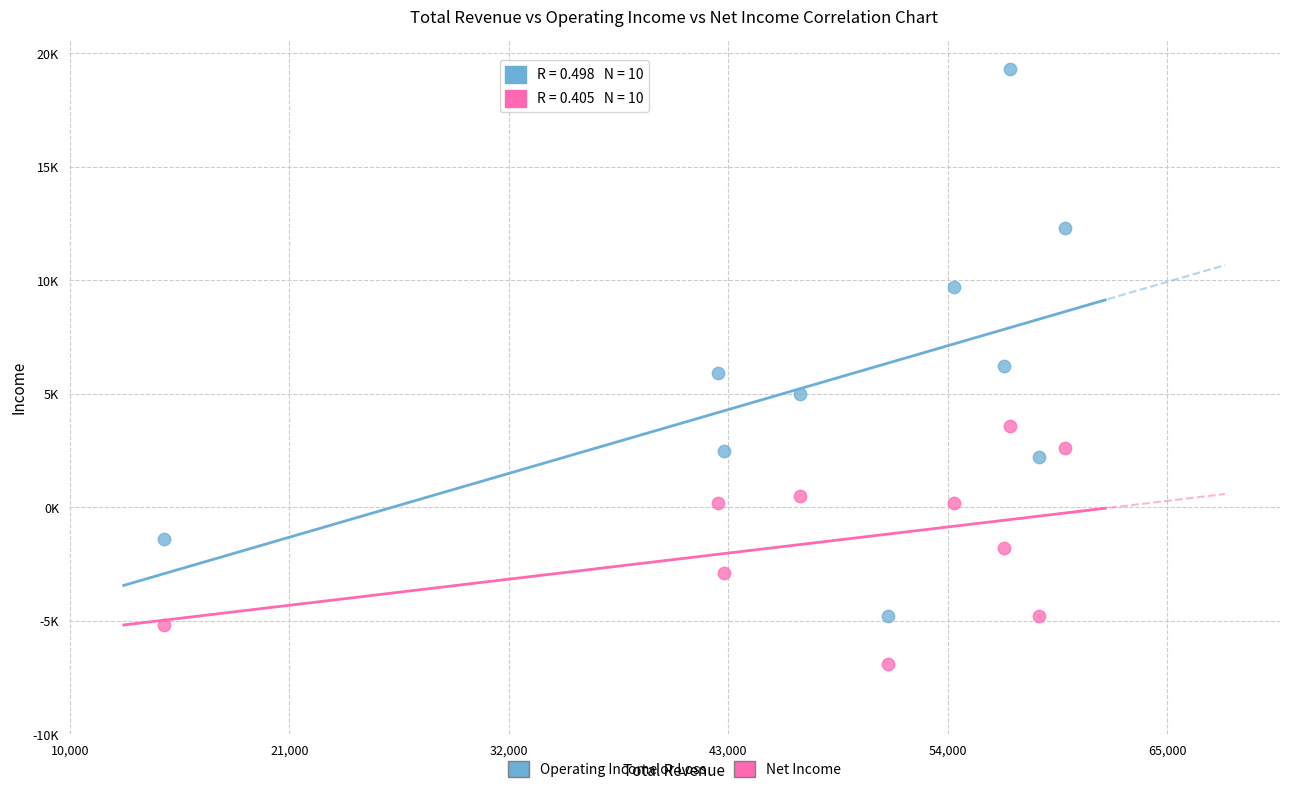

Which series contains the highest Y value?

Operating Income or Loss